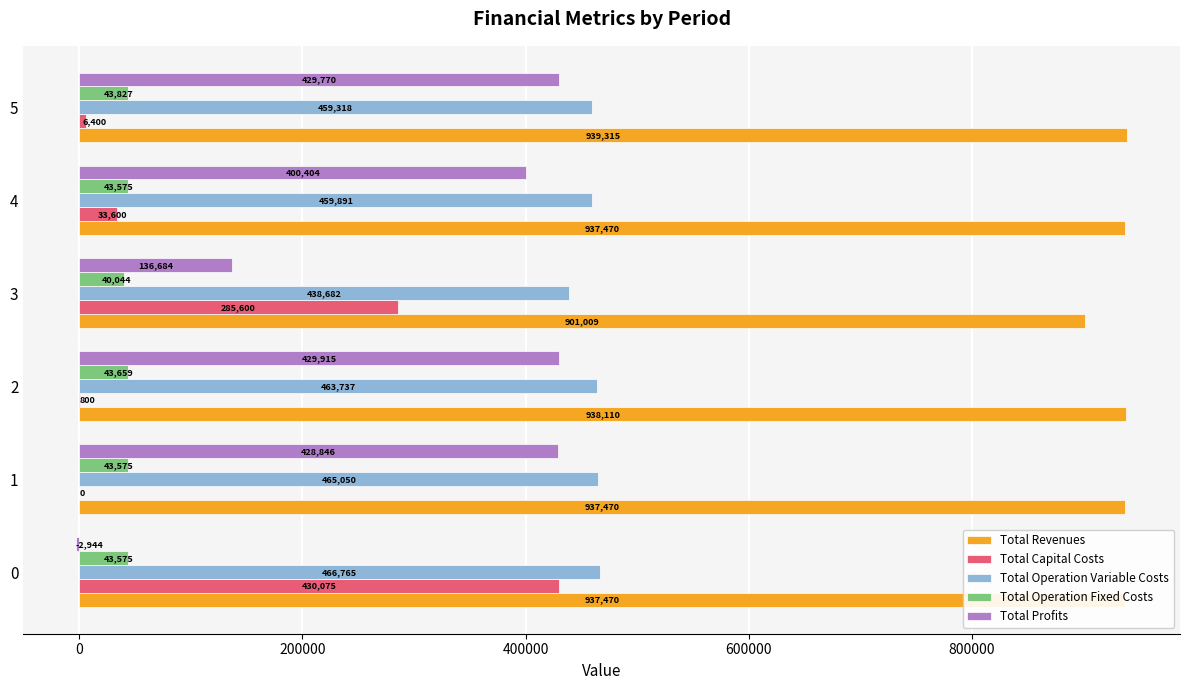

The value of Total Operation Variable Costs at 5 is 459317.5. True or false?

True